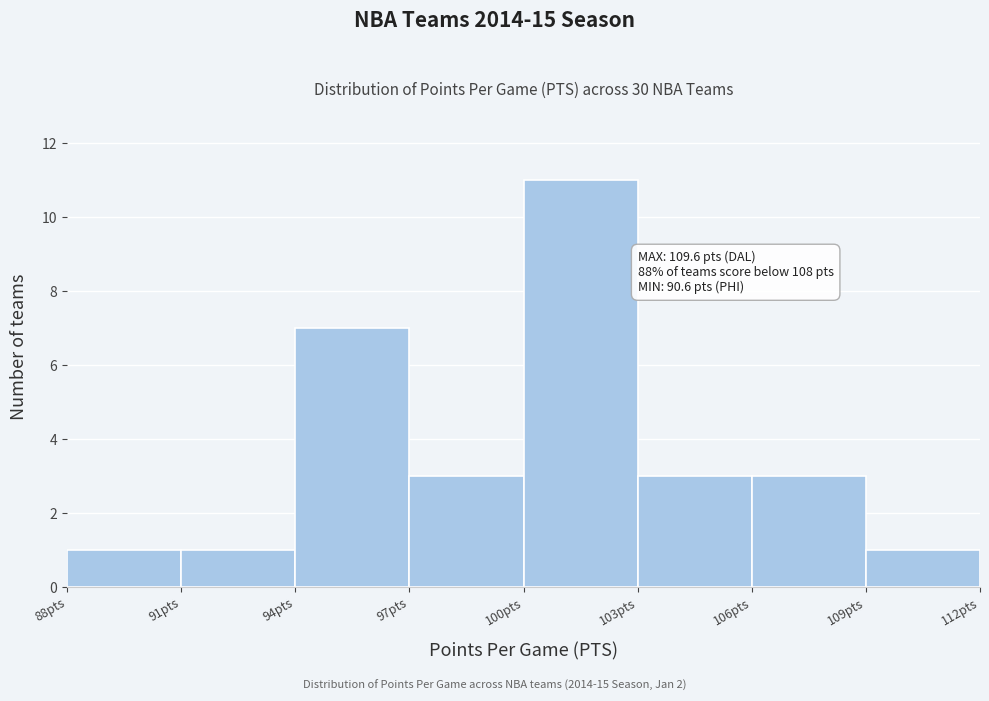

Which range on the x-axis has the tallest bar?

100 to 103